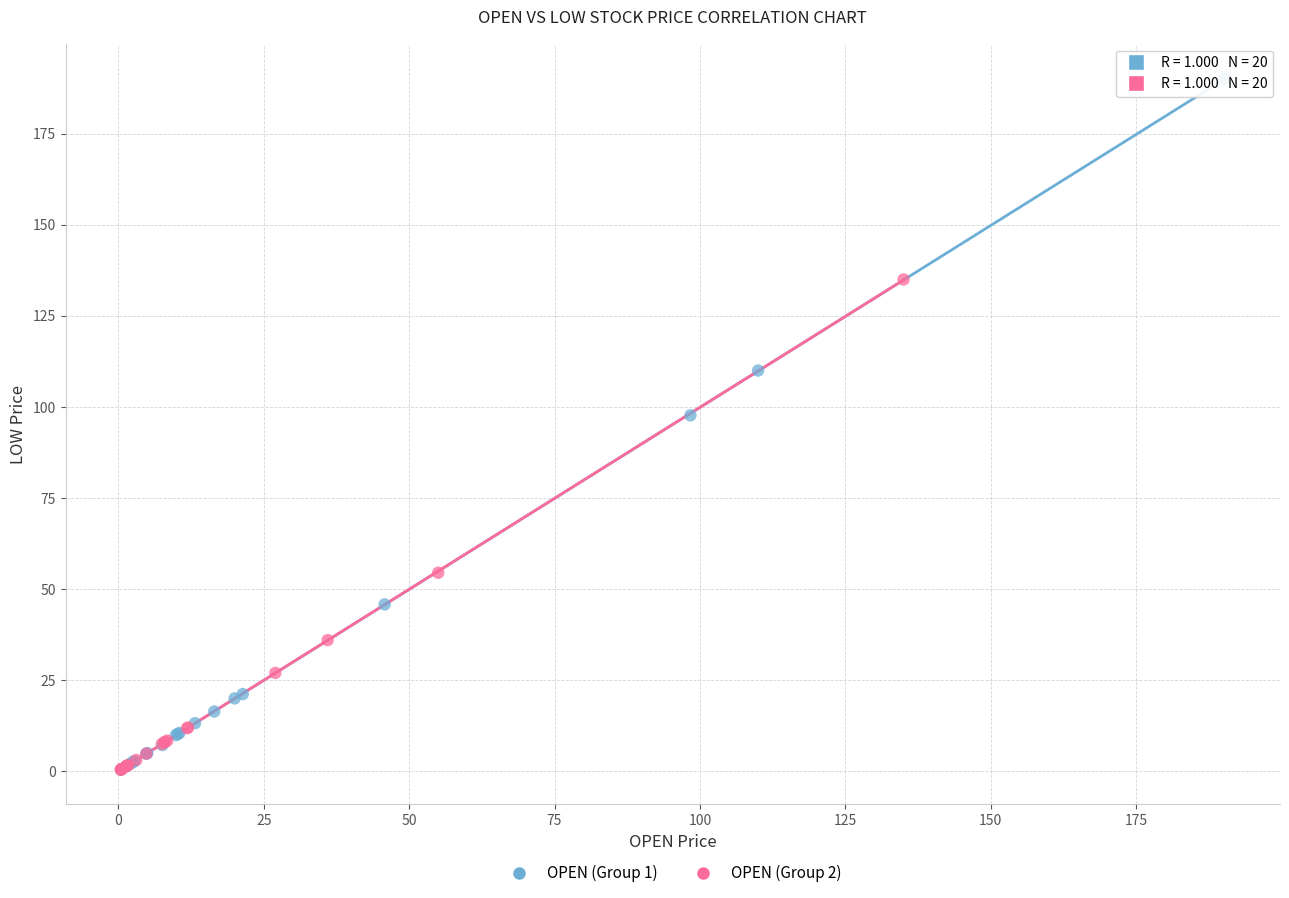

Which series reaches the maximum Y coordinate?

OPEN (Group 1)